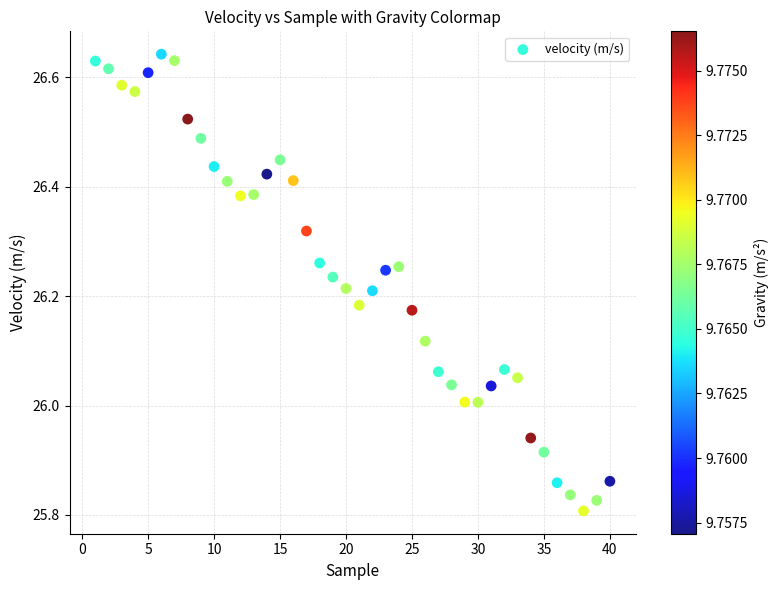

What is the range of X values (max minus min)?

39.0